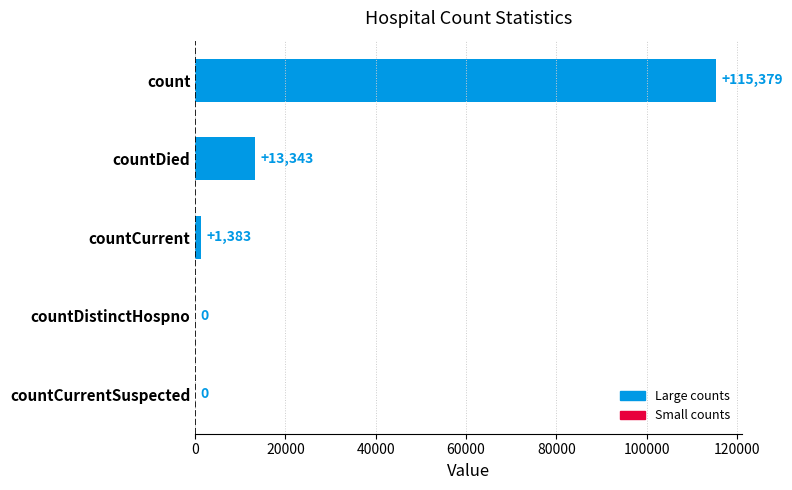

True or false: the data shows 13343 at countDied.

True